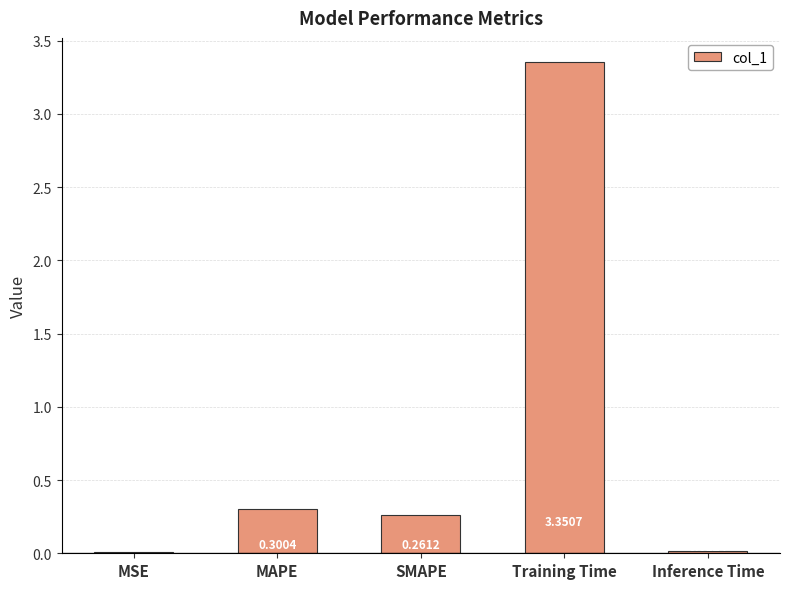

How many bars are there in total?

5